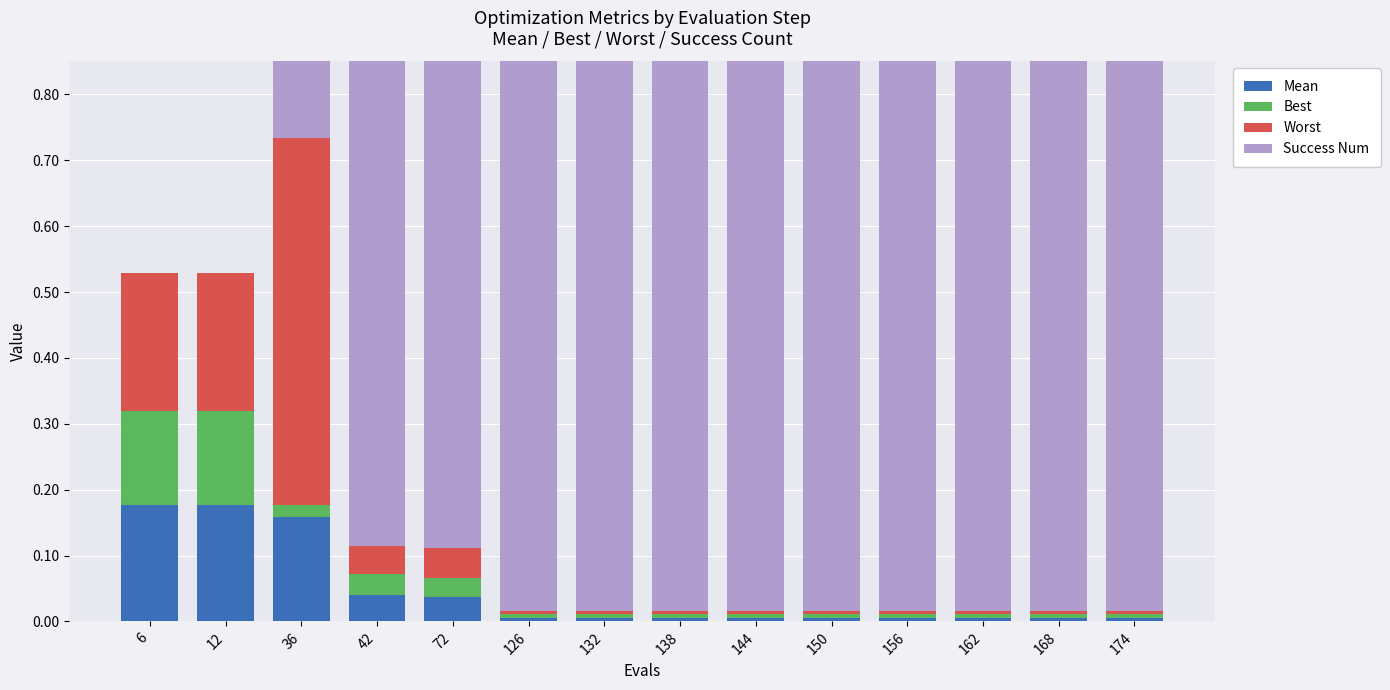

Count the number of data series in this chart.

4